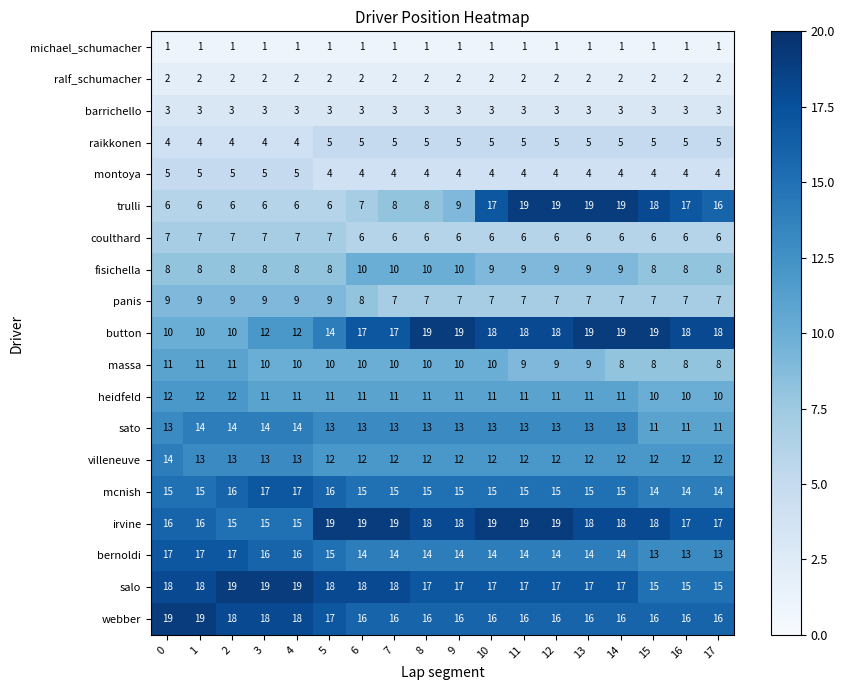

What is the spread (max minus min) of values at 5?

18